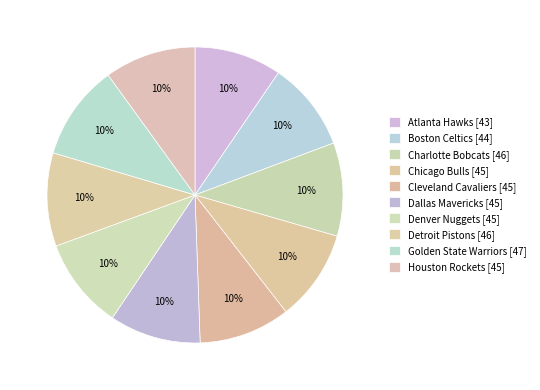

To the nearest percent, what portion does Chicago Bulls represent?

10%